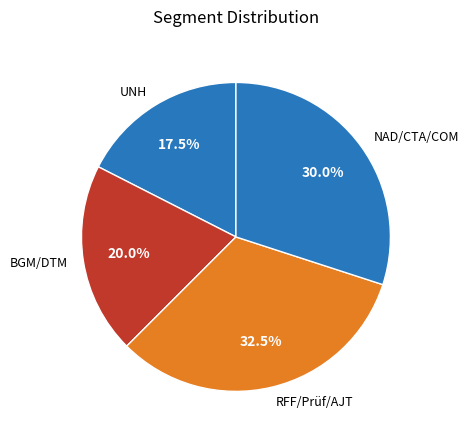

What percentage is NOT represented by RFF/Prüf/AJT?

67.5%